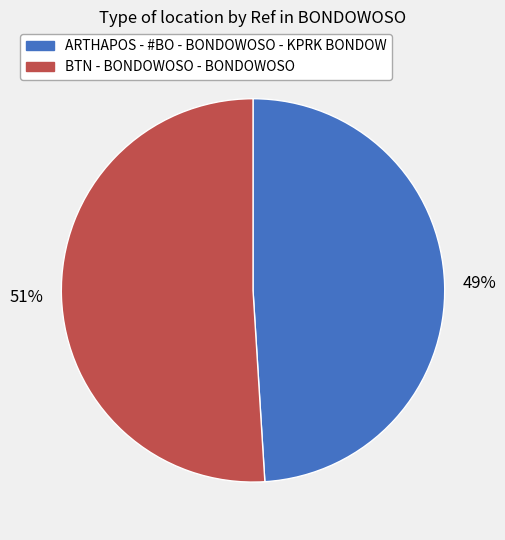

The ARTHAPOS - #BO - BONDOWOSO - KPRK BONDOW slice represents 49% of the pie. True or false?

True